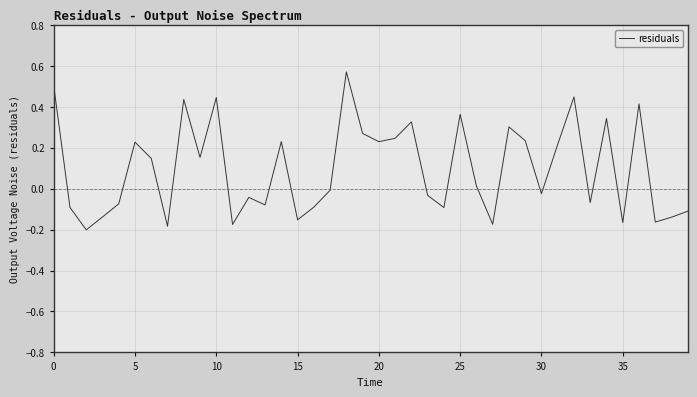

What is the difference between the maximum and minimum values?

0.8